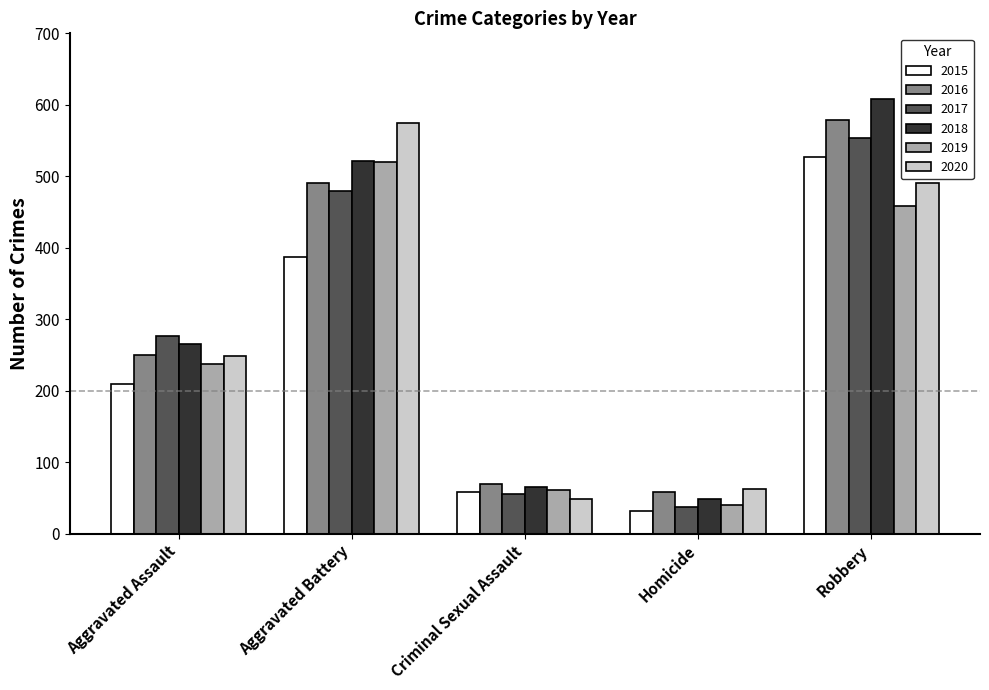

What is the label of the 2nd bar from the right?

Homicide